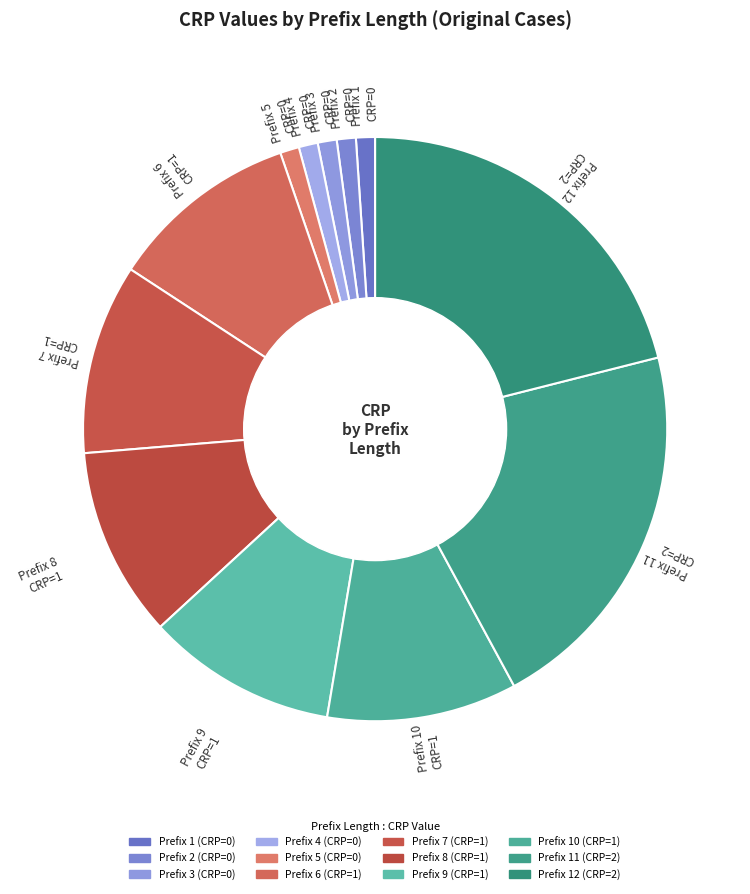

Count the number of slices in the pie.

12